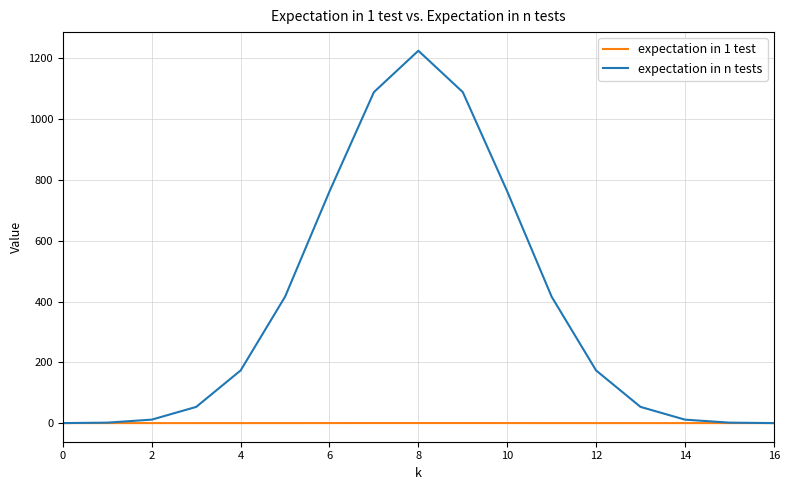

At how many categories does at least one series exceed 1139?

1